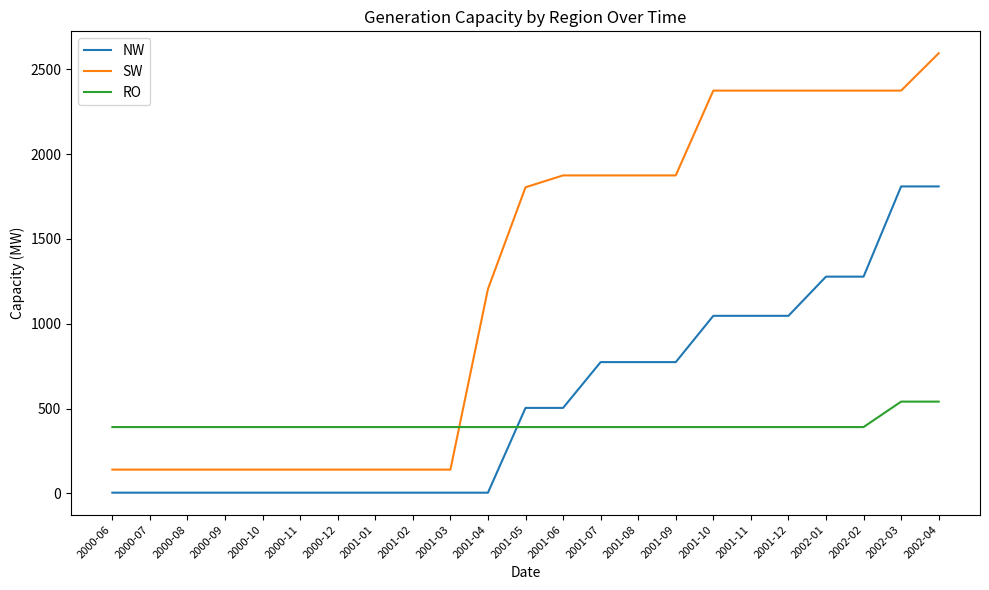

True or false: NW has a value of 1787 at 2001-11.

False